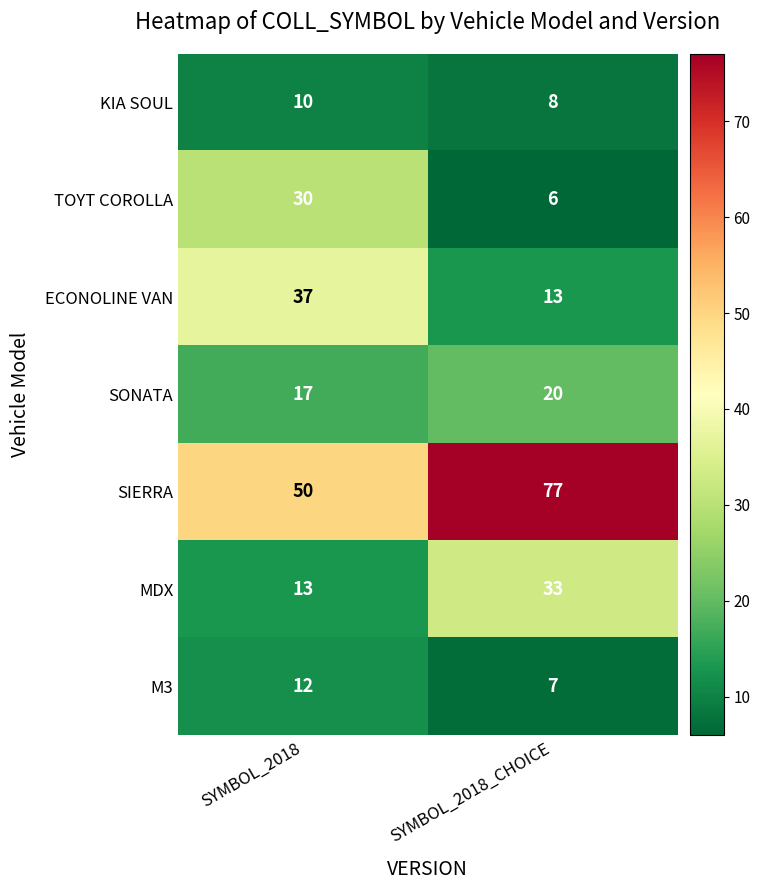

The ECONOLINE VAN series shows 20 at SYMBOL_2018_CHOICE. True or false?

False